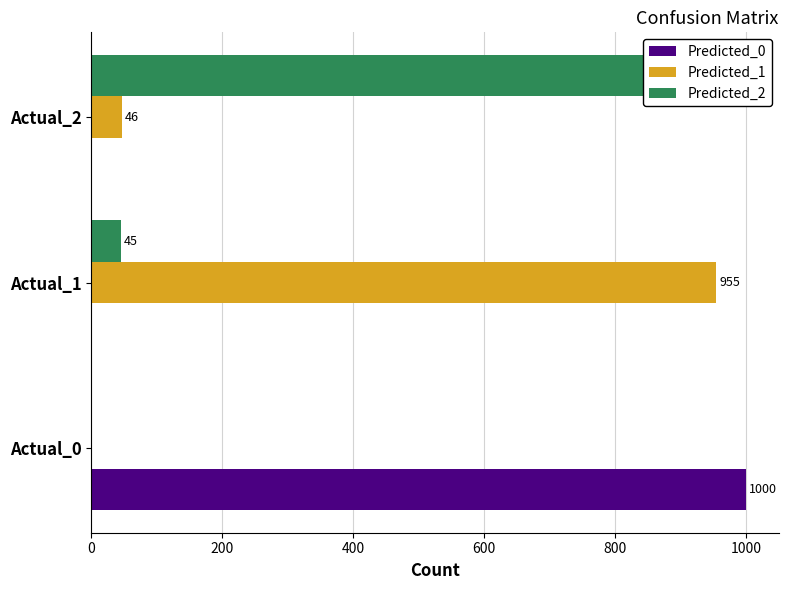

How many data points in Predicted_1 are above 46?

1